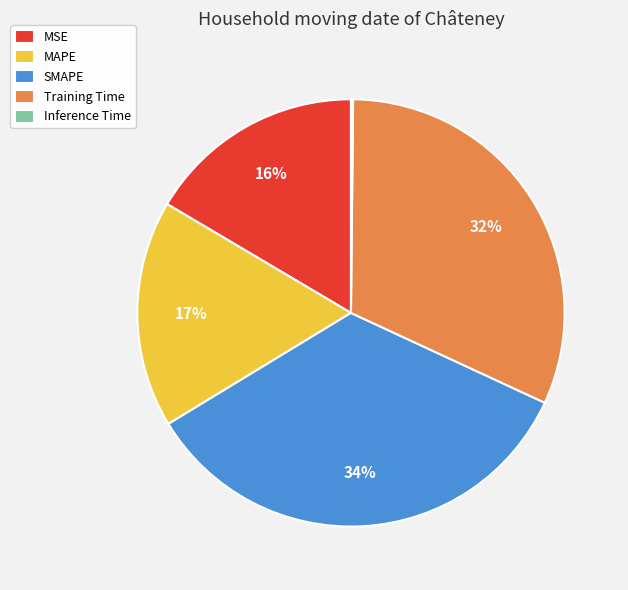

Is it true that SMAPE is 22% of the pie?

False